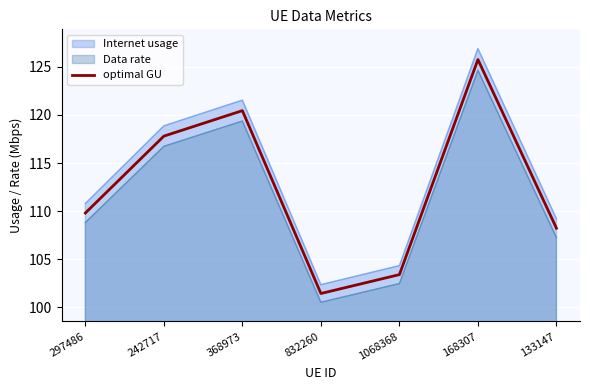

Is it true that the value at 297486 is 109.8?

True